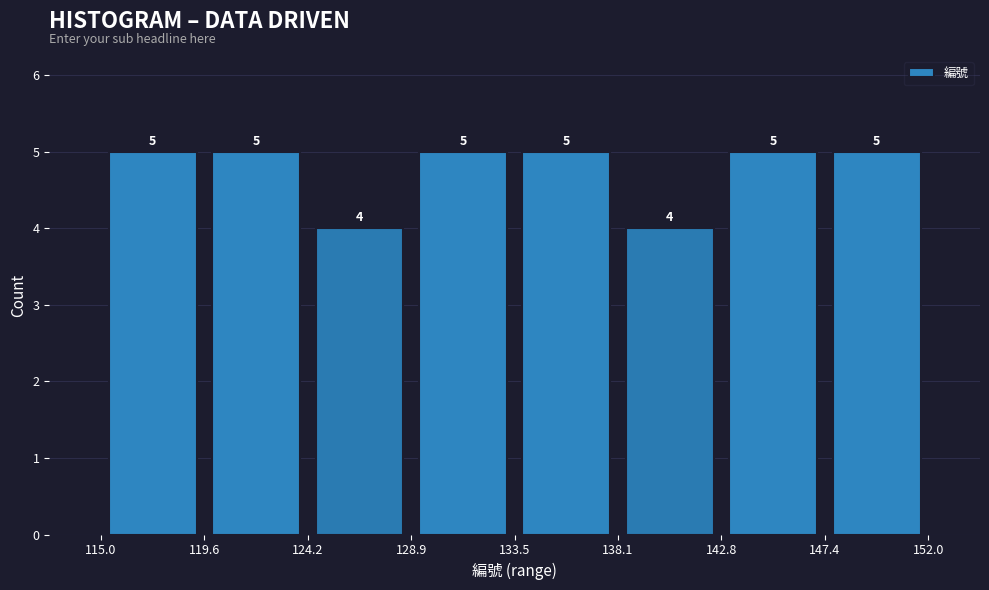

Reading left to right, transcribe this chart: for each bar, give the range it covers on the x-axis and its height.

115.0 to 119.6: 5
119.6 to 124.2: 5
124.2 to 128.9: 4
128.9 to 133.5: 5
133.5 to 138.1: 5
138.1 to 142.8: 4
142.8 to 147.4: 5
147.4 to 152.0: 5